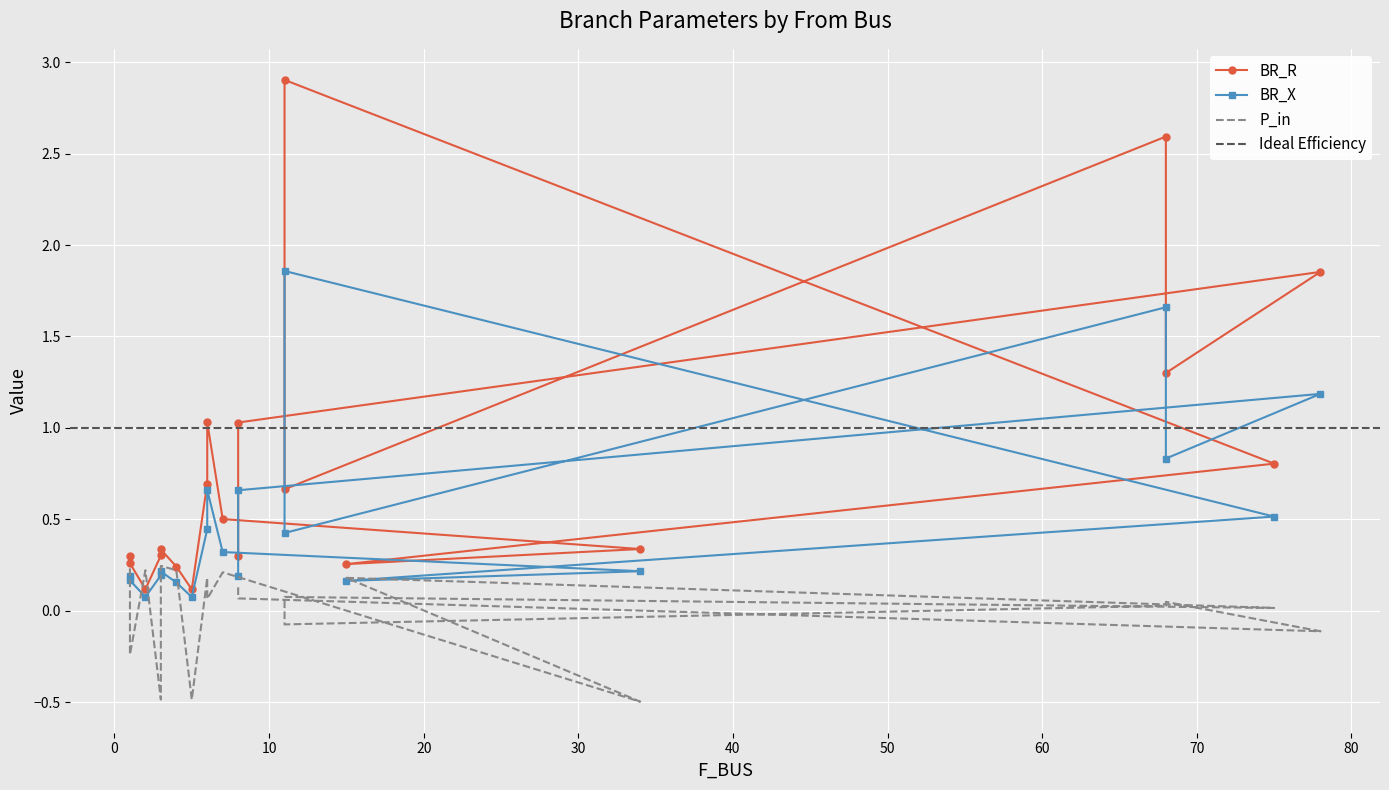

At which category does the chart reach its minimum across all series?

34